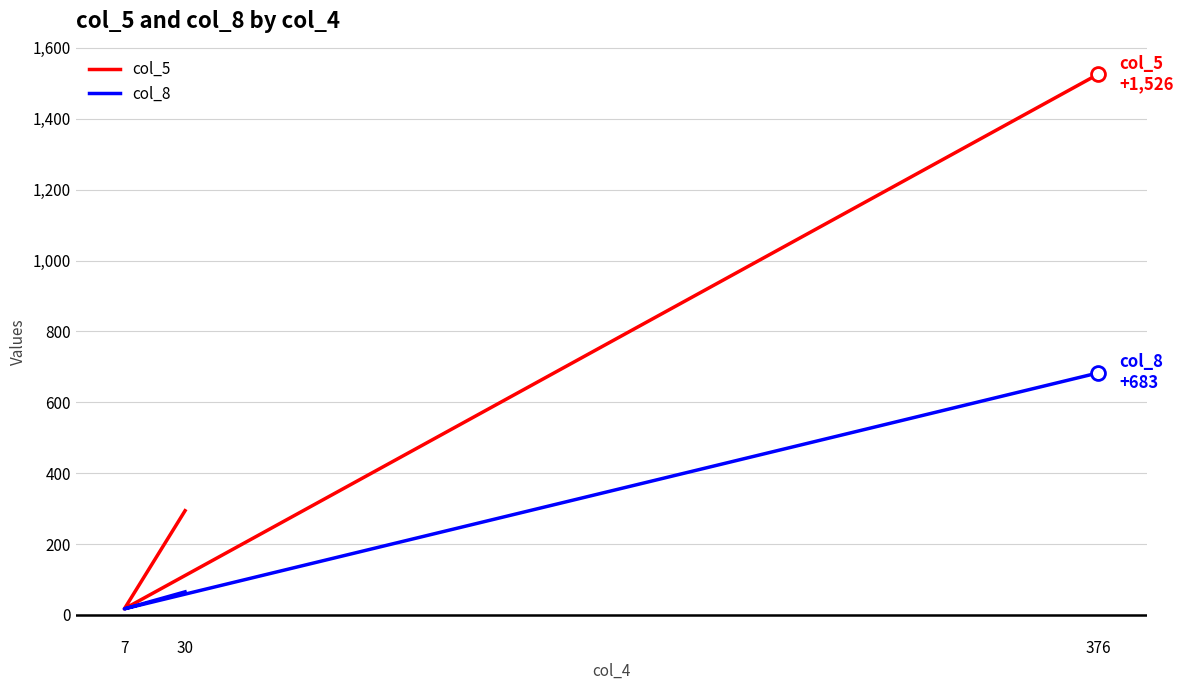

Which series has the widest spread of values?

col_5